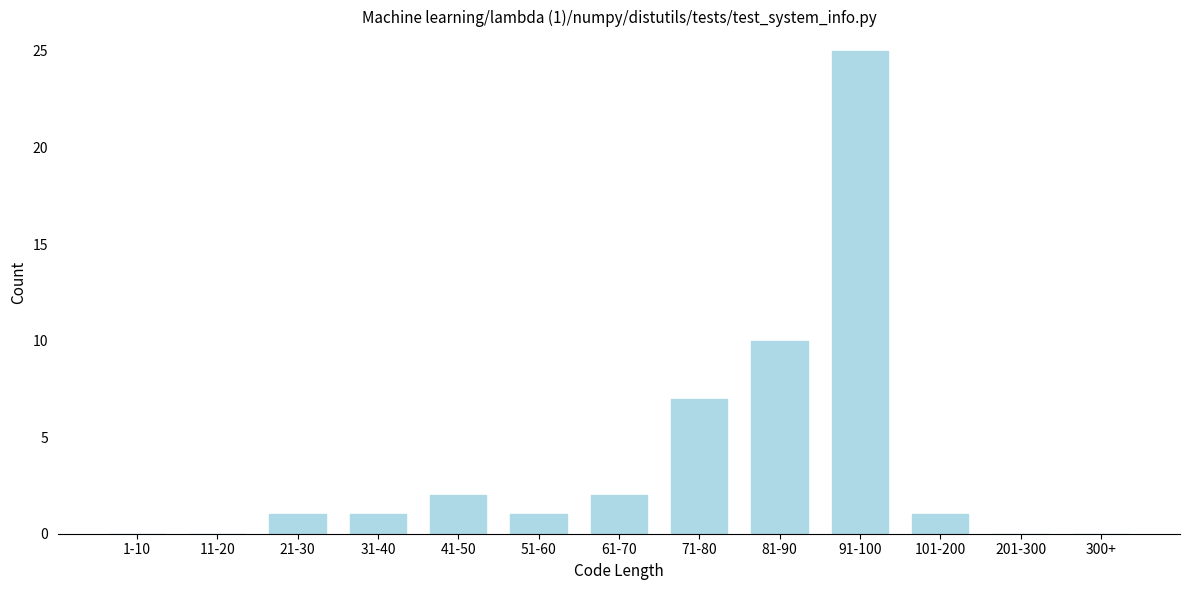

Reading left to right, transcribe all the data shown in this chart.

1-10=0	11-20=0	21-30=1	31-40=1	41-50=2	51-60=1	61-70=2	71-80=7	81-90=10	91-100=25	101-200=1	201-300=0	300+=0